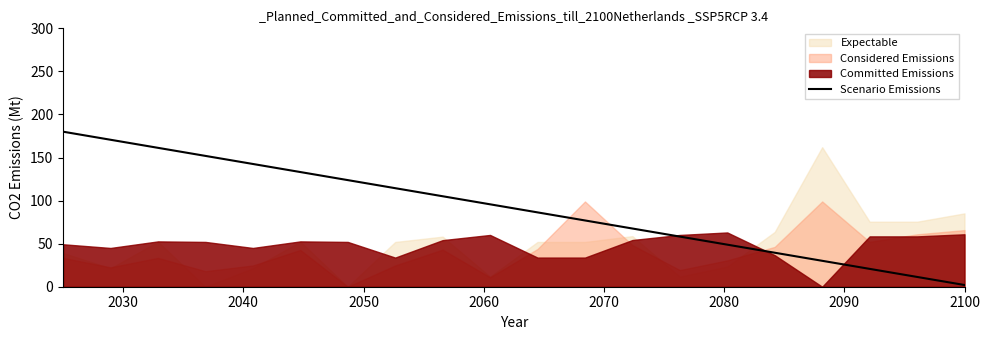

What is the highest value of the Scenario Emissions series?

180.0